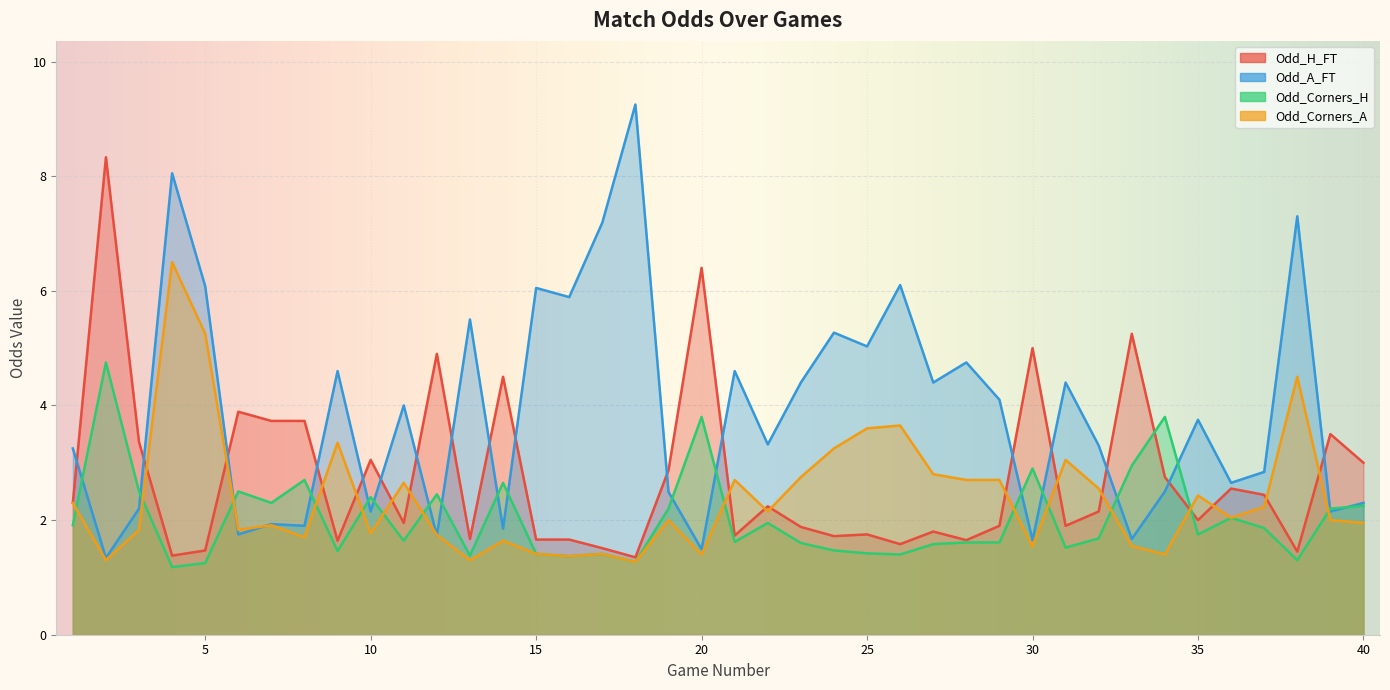

At which category does Odd_Corners_A reach its first local valley?

2